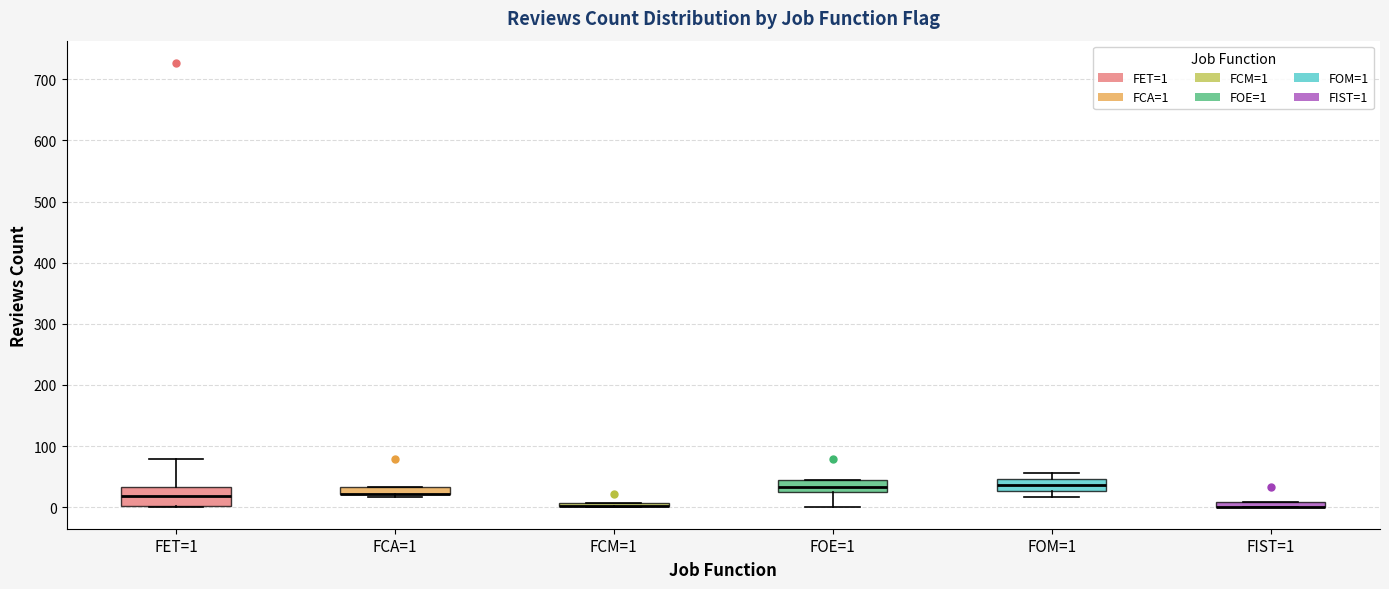

Comparing the boxes themselves (not the whiskers), which one is the tallest?

FET=1